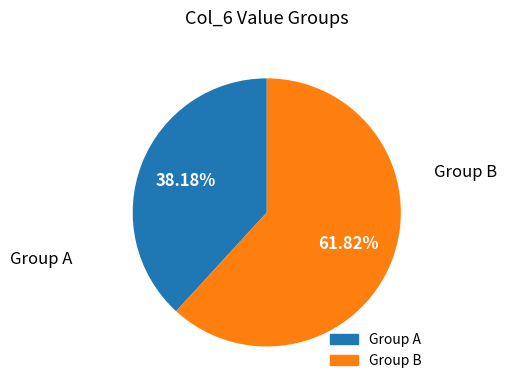

Does any single category account for the majority?

Yes